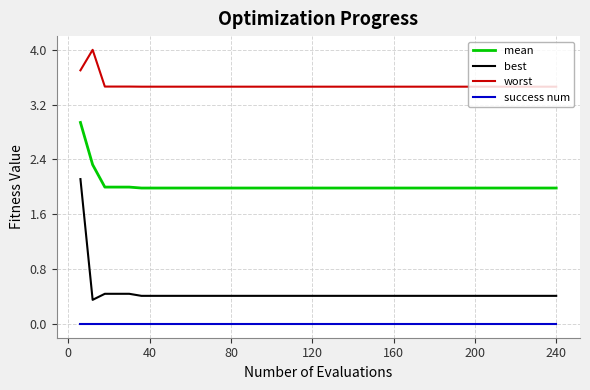

What is the lowest value of the worst series?

3.5